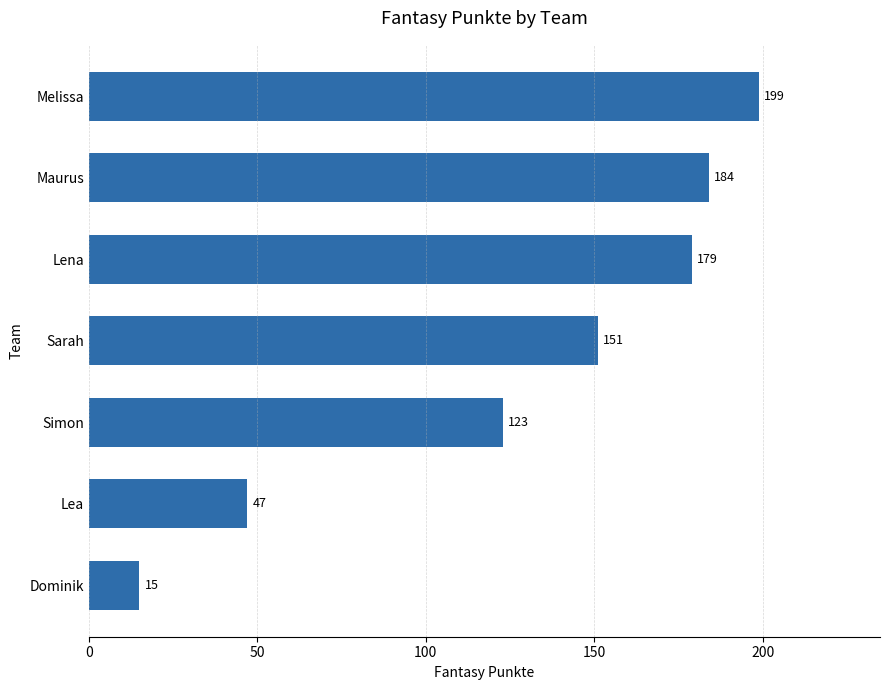

What is the difference between the maximum and minimum values?

184